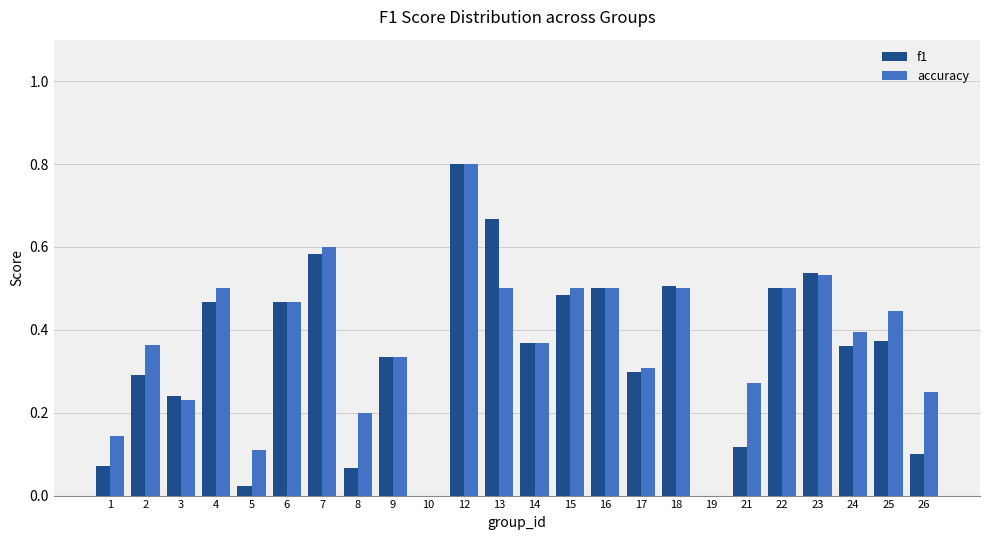

Which category has the highest value in the f1 series?

12